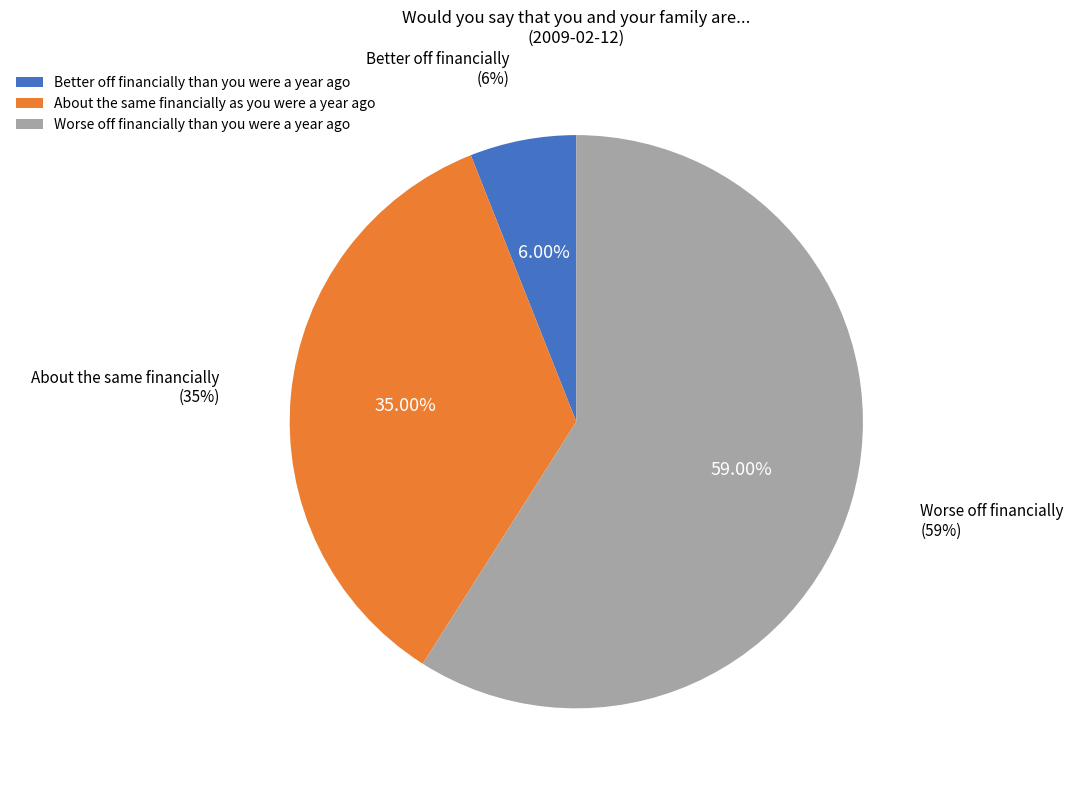

What is the total percentage of Not sure and Worse off financially than you were a year ago?

59.0%